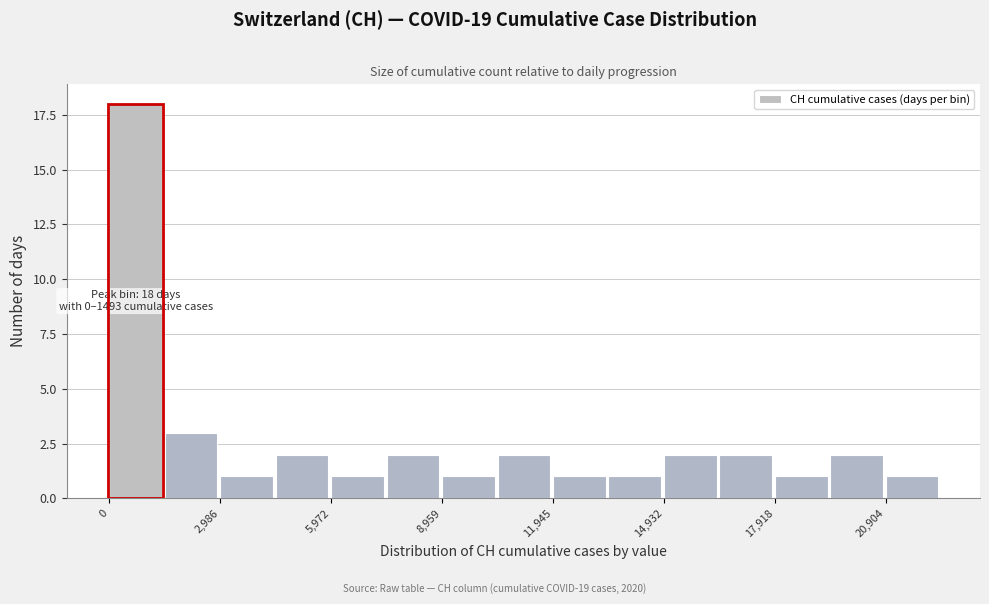

Around what value on the x-axis is the tallest bar? Give the approximate position of its centre, as read against the axis.

500